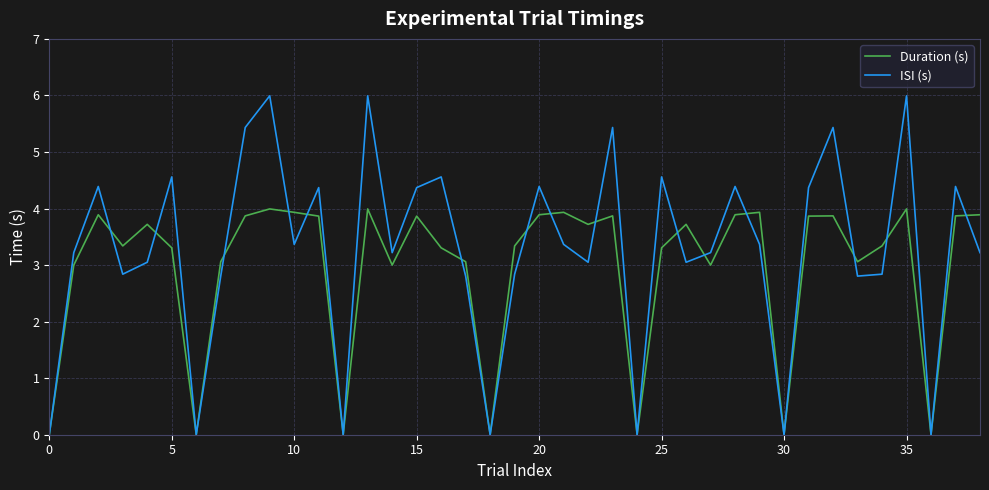

What is the maximum value for ISI (s)?

6.0